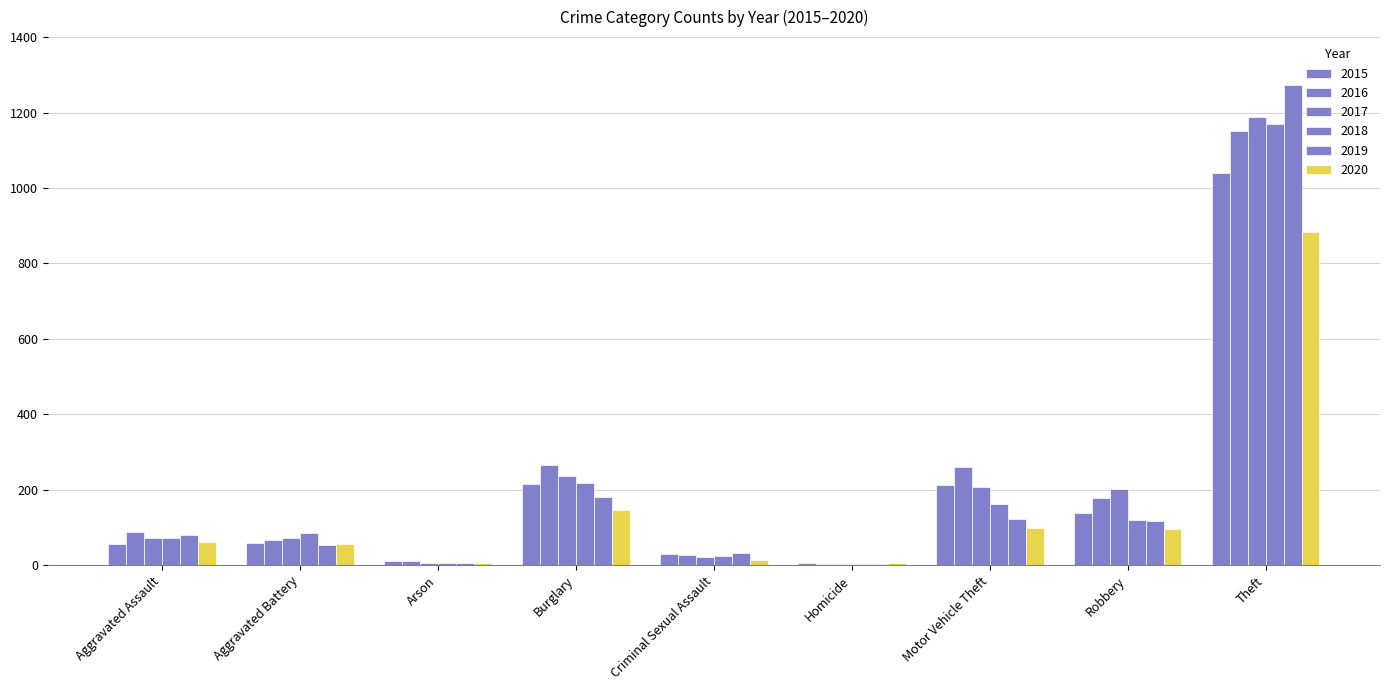

How many groups of bars are there?

9